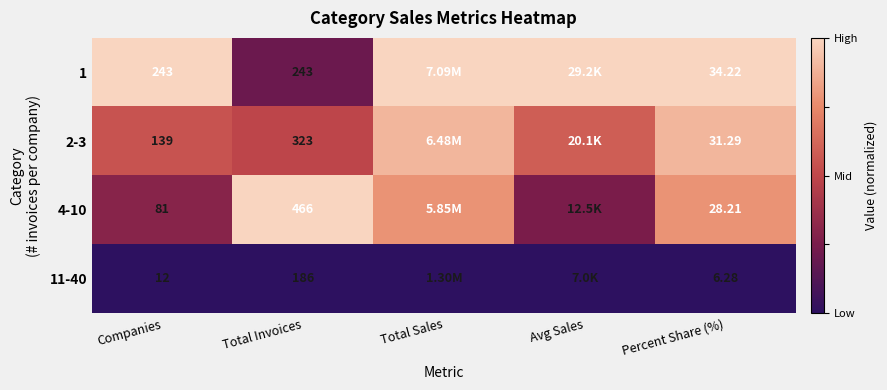

What is the maximum value shown in the chart?

1.0